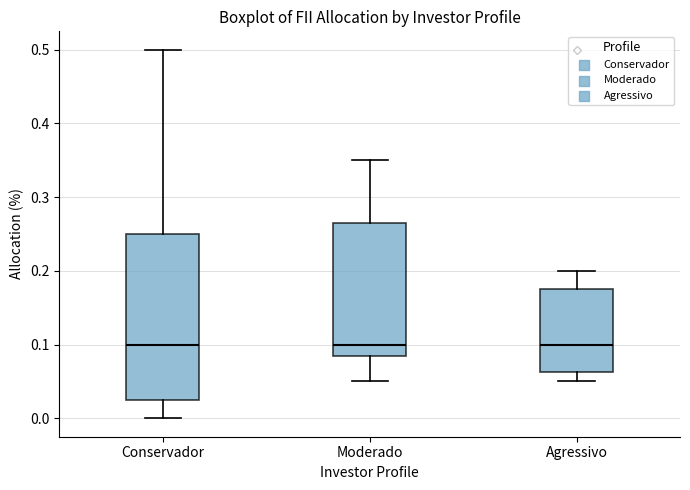

Reading left to right, read every box against the y-axis: the position of its median line, the range the box covers, and the ends of its whiskers. The values are not printed on the chart, so give them approximately, as read against the axis.

Conservador: median 0.10, box 0.03 to 0.25, whiskers 0.00 to 0.50
Moderado: median 0.10, box 0.09 to 0.27, whiskers 0.05 to 0.35
Agressivo: median 0.10, box 0.06 to 0.18, whiskers 0.05 to 0.20